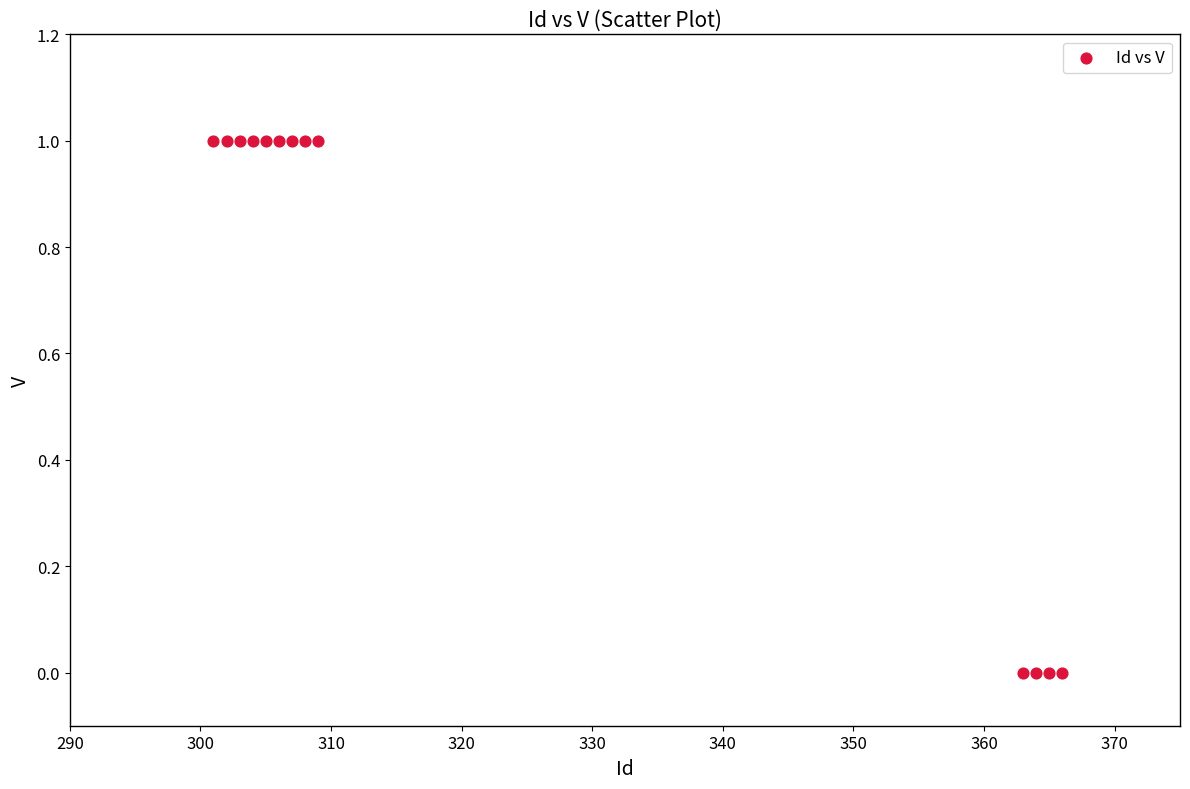

List the coordinates of all points as (Y, X) pairs, reading left to right.

(1, 301)  (1, 302)  (1, 303)  (1, 304)  (1, 305)  (1, 306)  (1, 307)  (1, 308)  (1, 309)  (0, 363)  (0, 364)  (0, 365)  (0, 366)